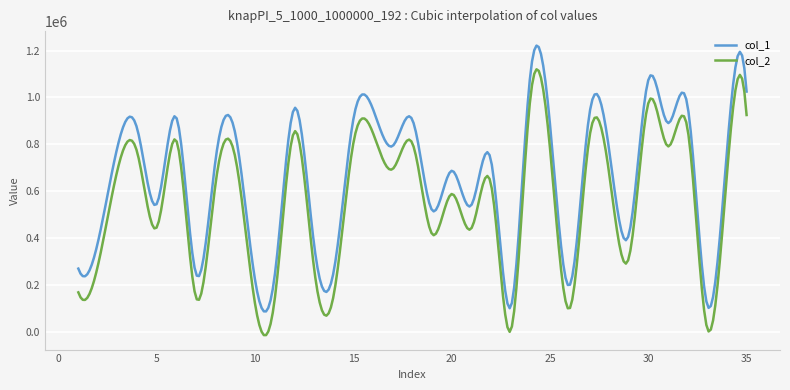

Which series has the largest total across all categories?

col_1